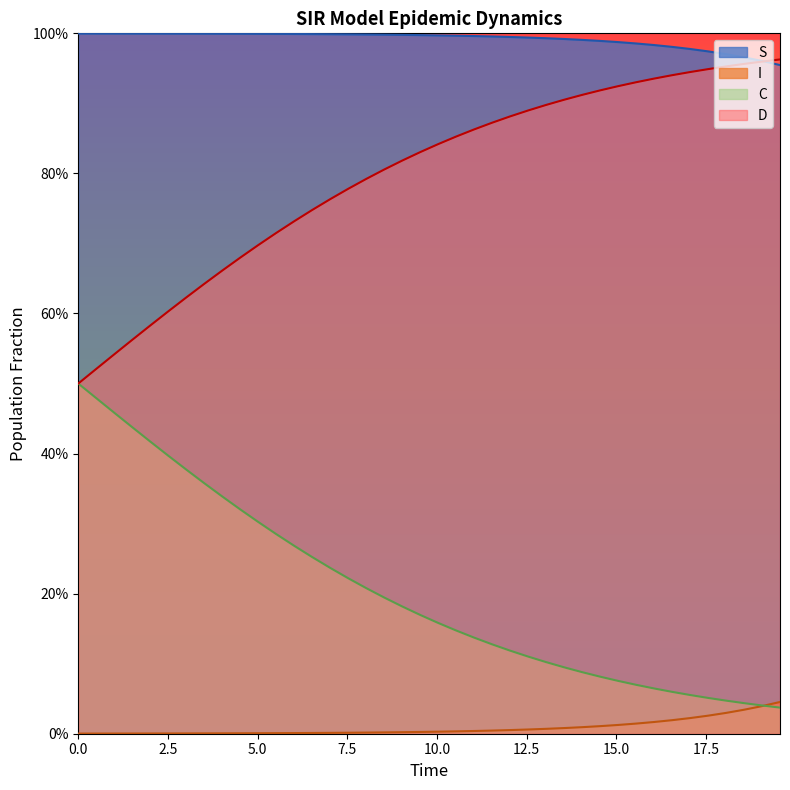

How many lines are shown in the chart?

4